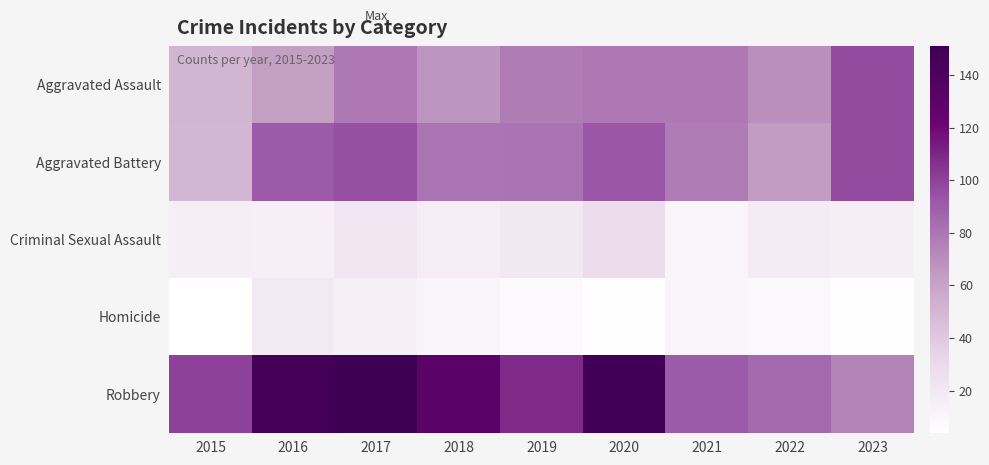

Which series has the widest spread of values?

Robbery